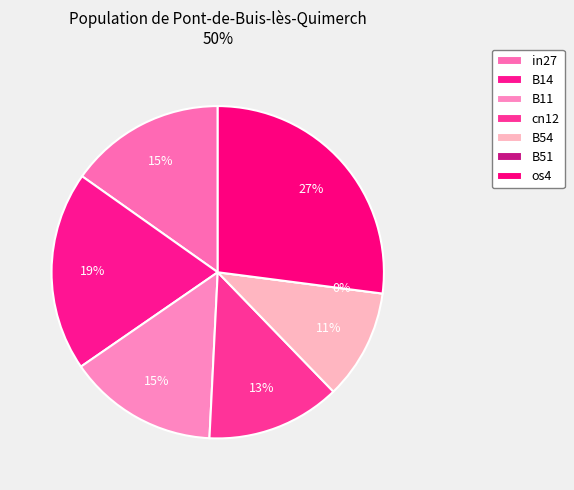

What percentage is the B11 slice, to the nearest percent?

15%